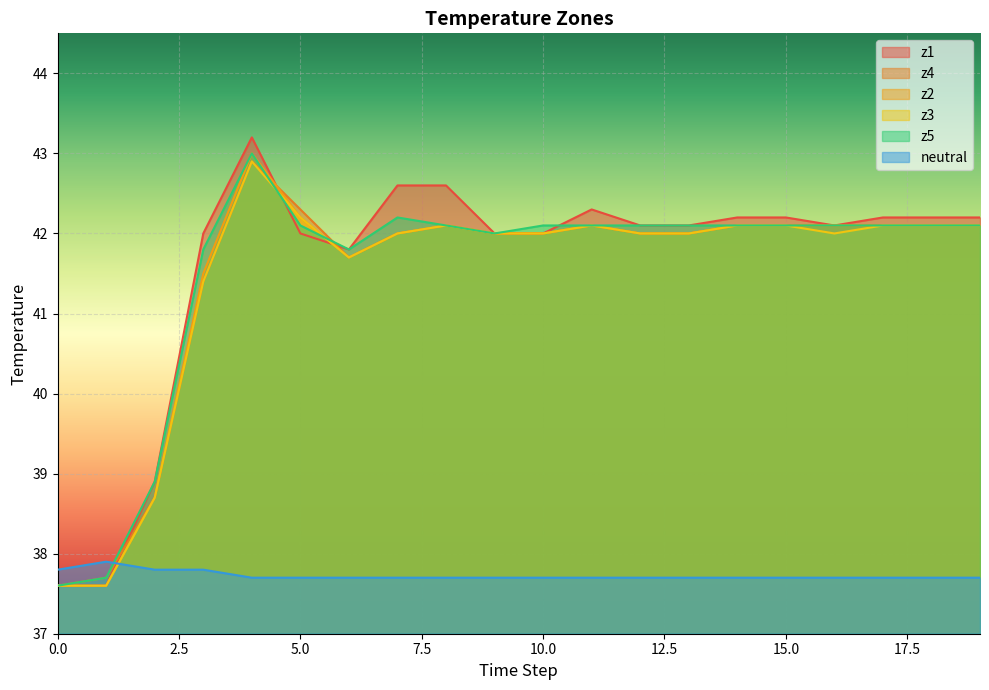

At how many categories does at least one series exceed 40?

17